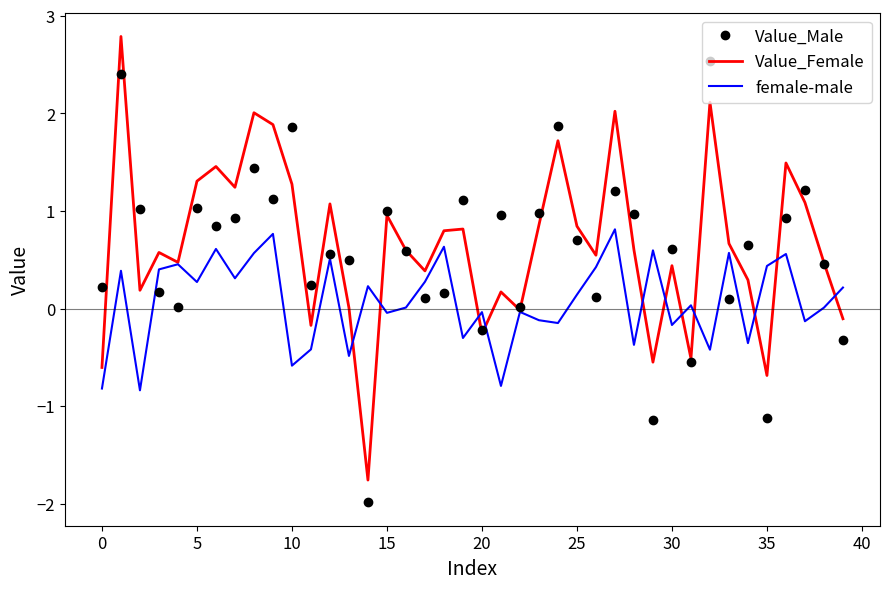

List the series in order of their peak value, lowest first.

female-male, Value_Male, Value_Female